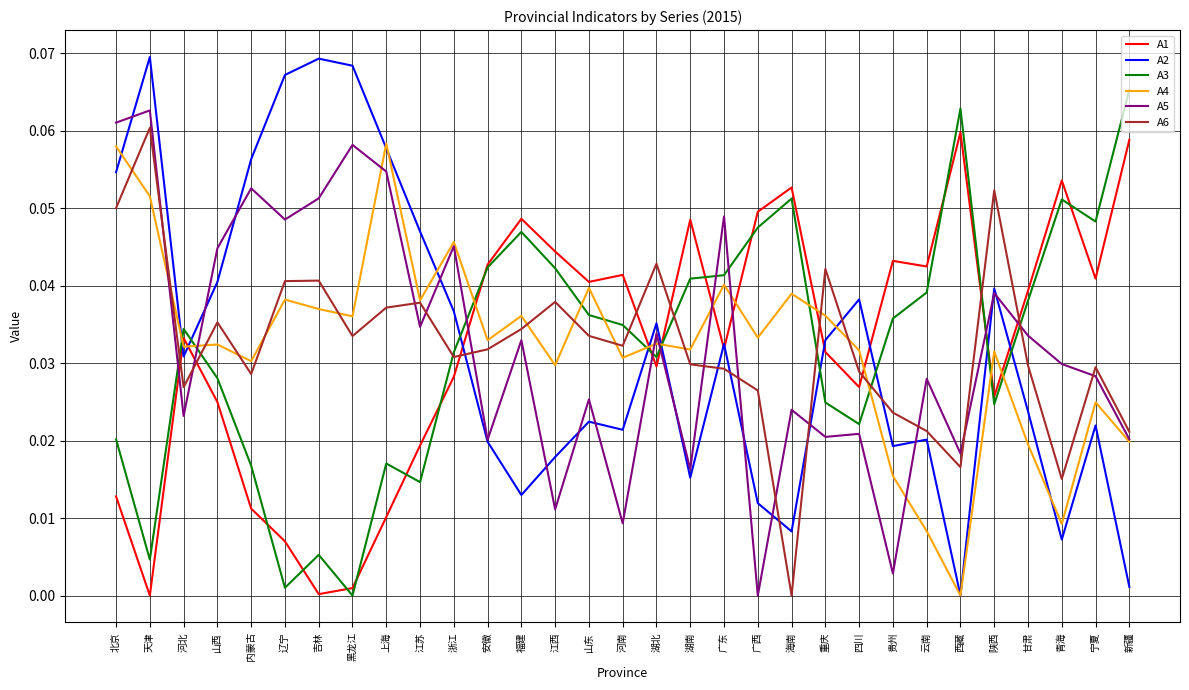

What position from the left is 福建?

13